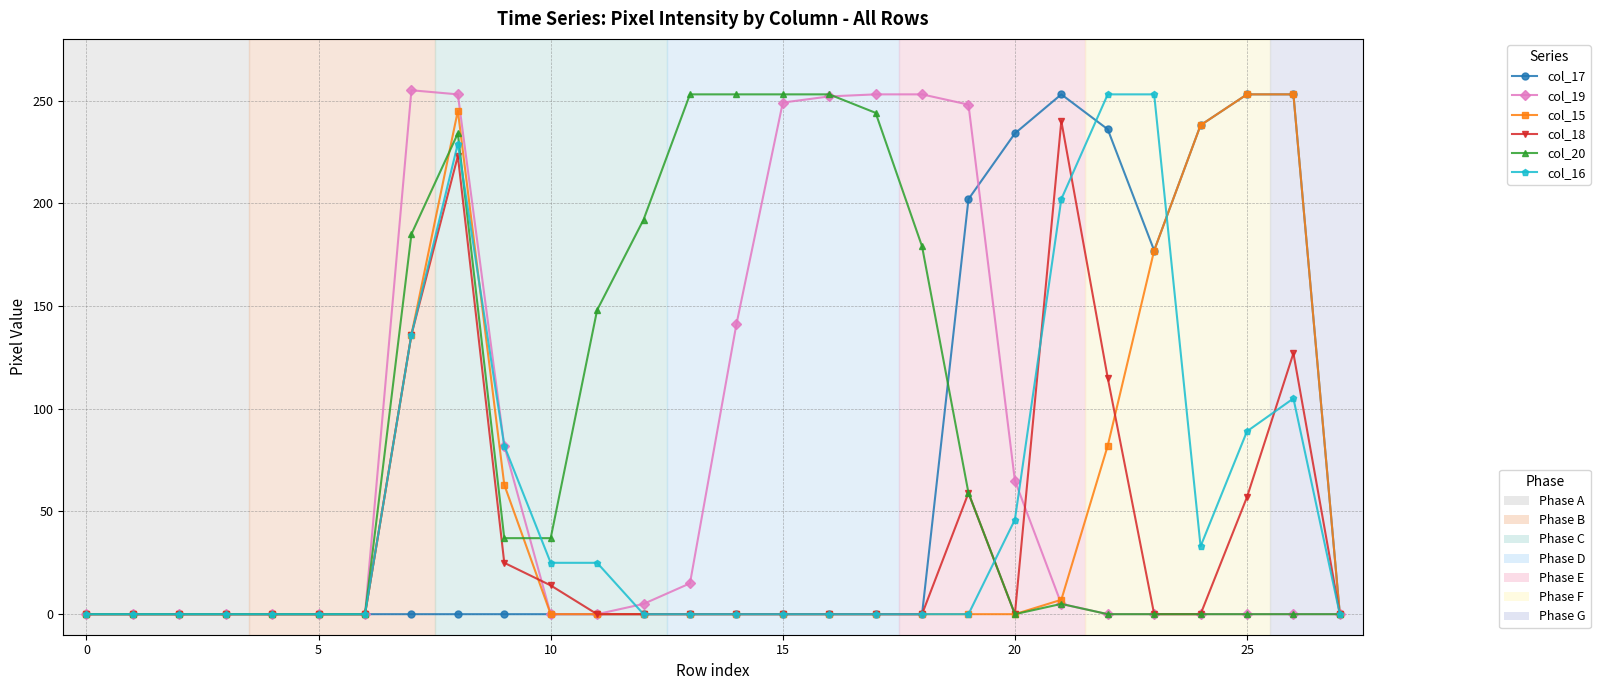

What is the greatest value displayed?

255